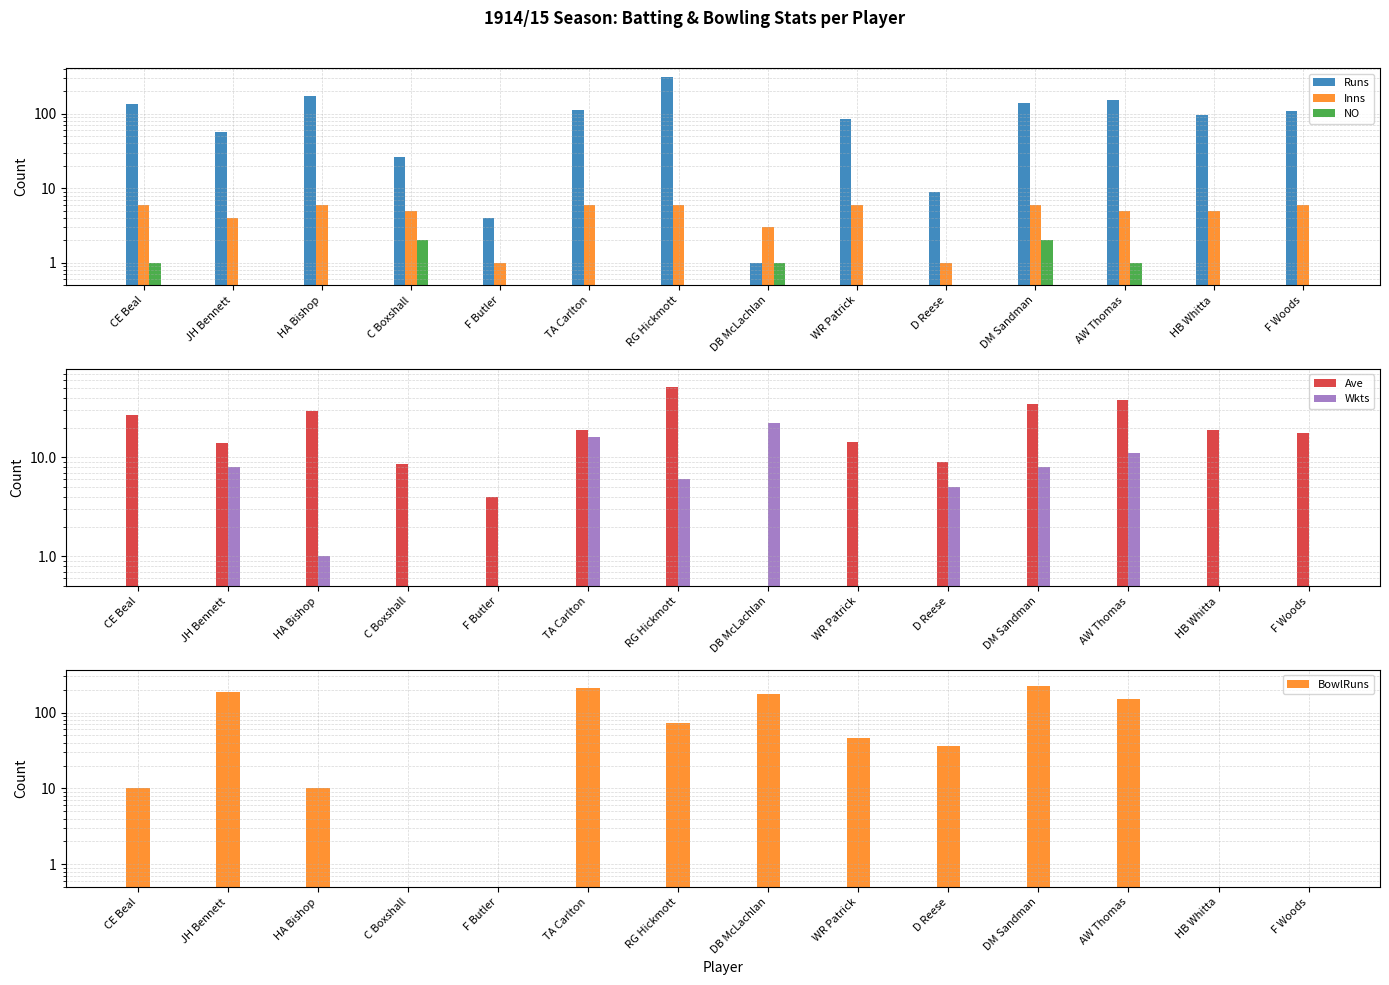

True or false: Ave has a value of 51.2 at RG Hickmott.

True